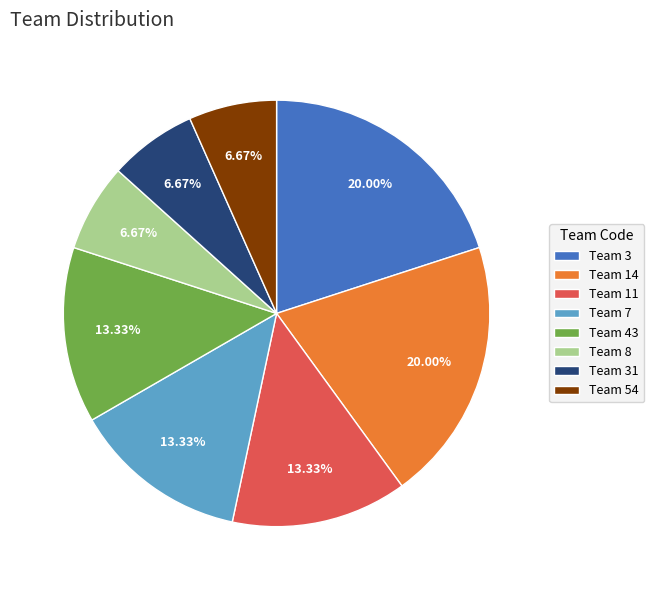

How many segments does this pie chart have?

8